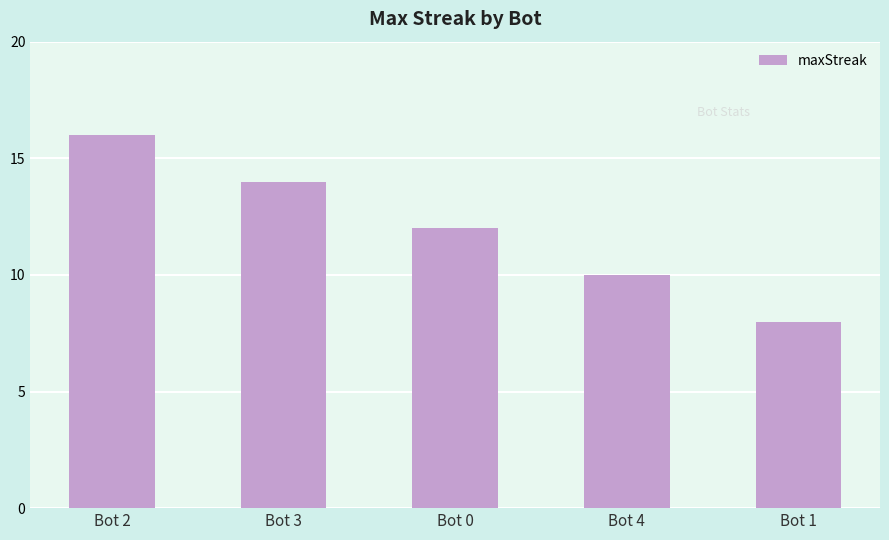

What is the label of the 3rd bar from the right?

Bot 0